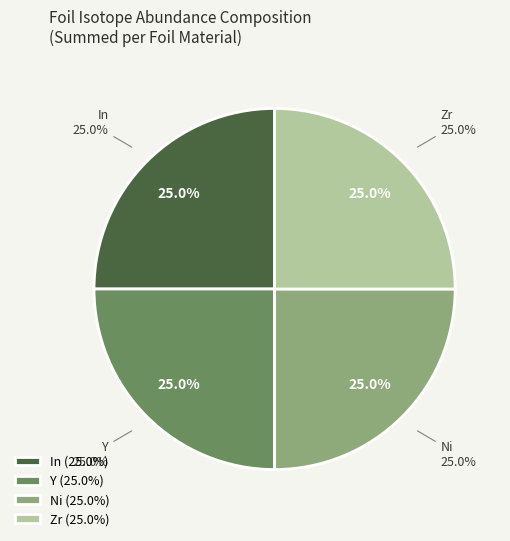

Does 6 account for over 50% of the chart?

No